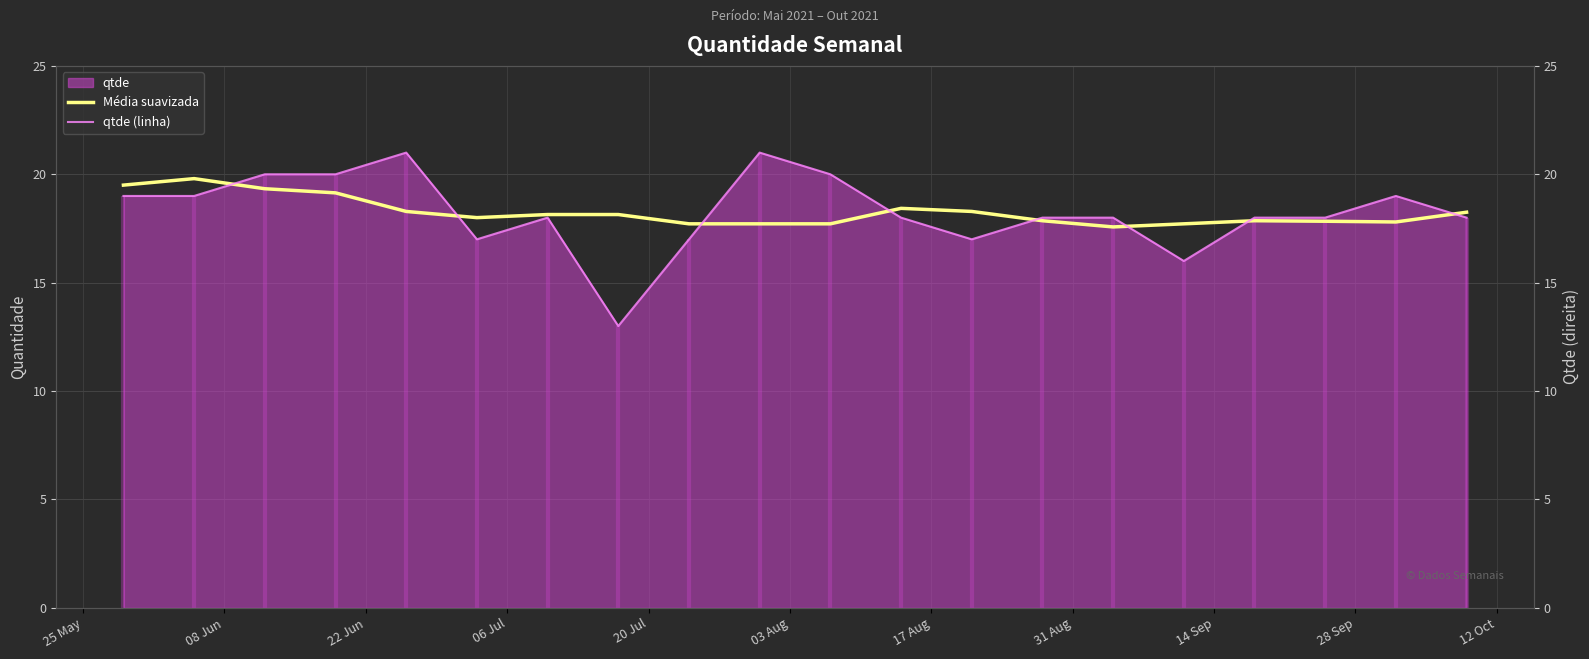

True or false: qtde (linha) and Média suavizada cross at least once.

True